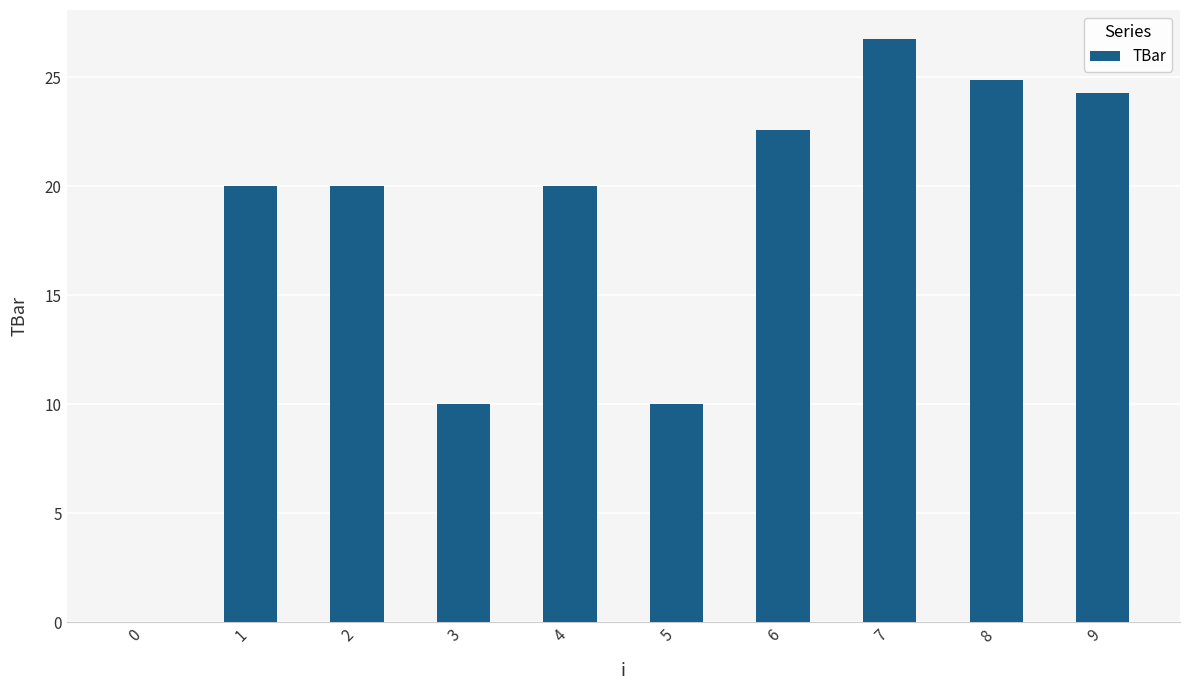

The chart shows a value of 24.9 at 8. True or false?

True